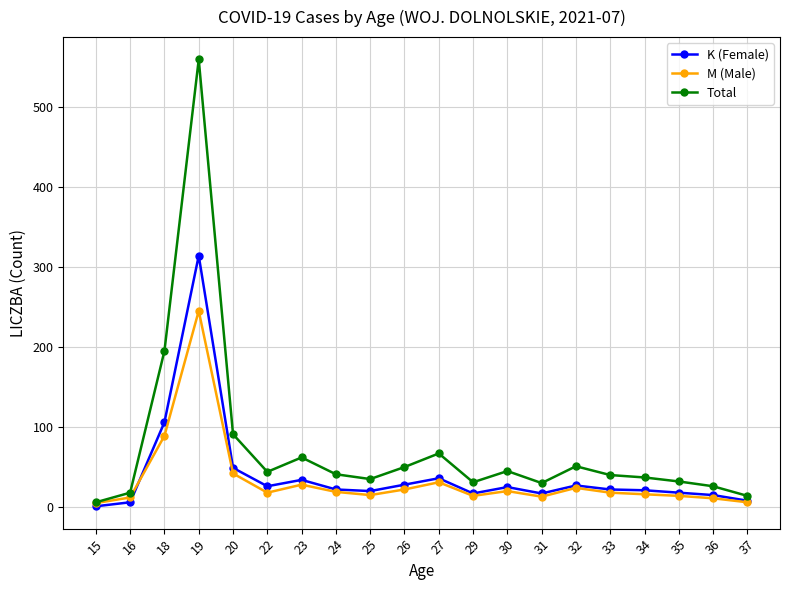

At how many categories does at least one series exceed 386?

1